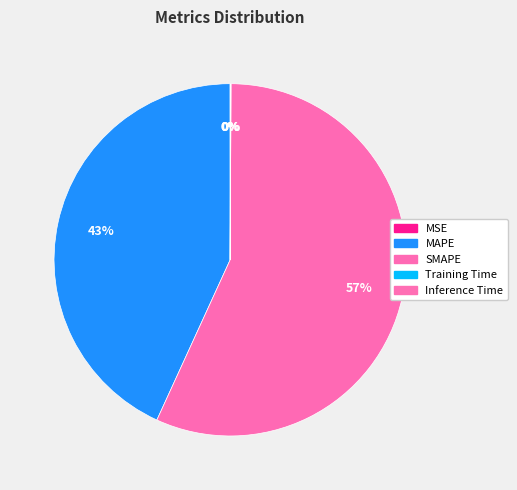

Is SMAPE the majority of the pie?

Yes